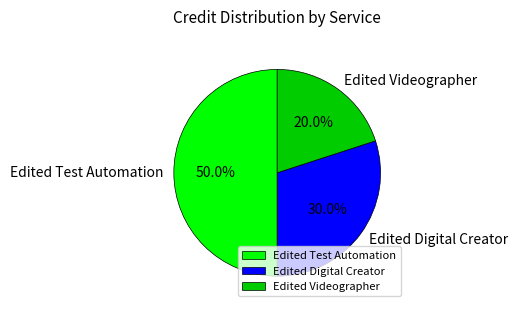

The Edited Test Automation slice represents 41% of the pie. True or false?

False